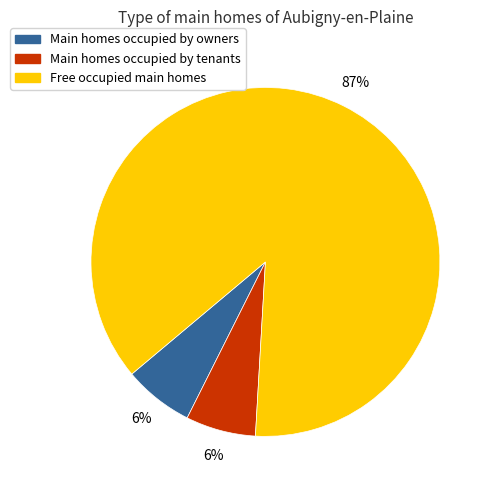

Between Main homes occupied by owners and Free occupied main homes, which is larger?

Free occupied main homes